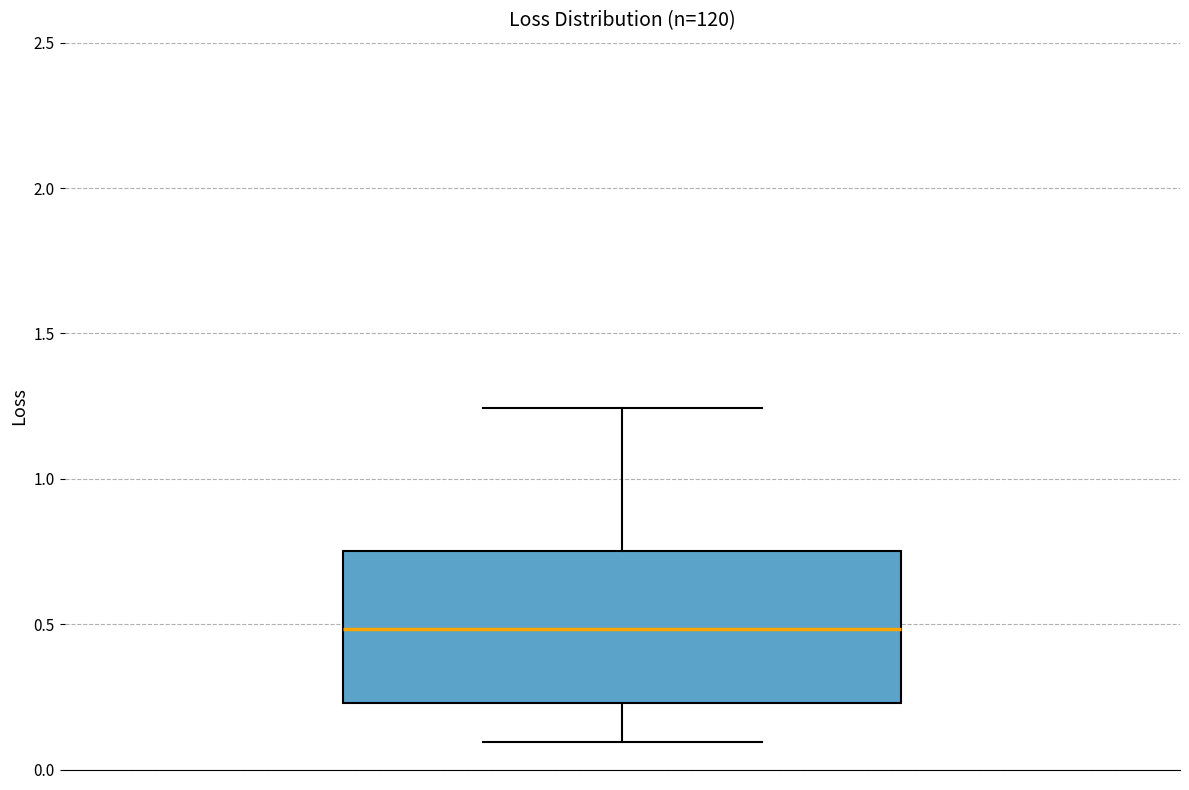

Where is the upper edge of the box on the y-axis? The values are not printed on the chart, so give them approximately, as read against the axis.

0.75